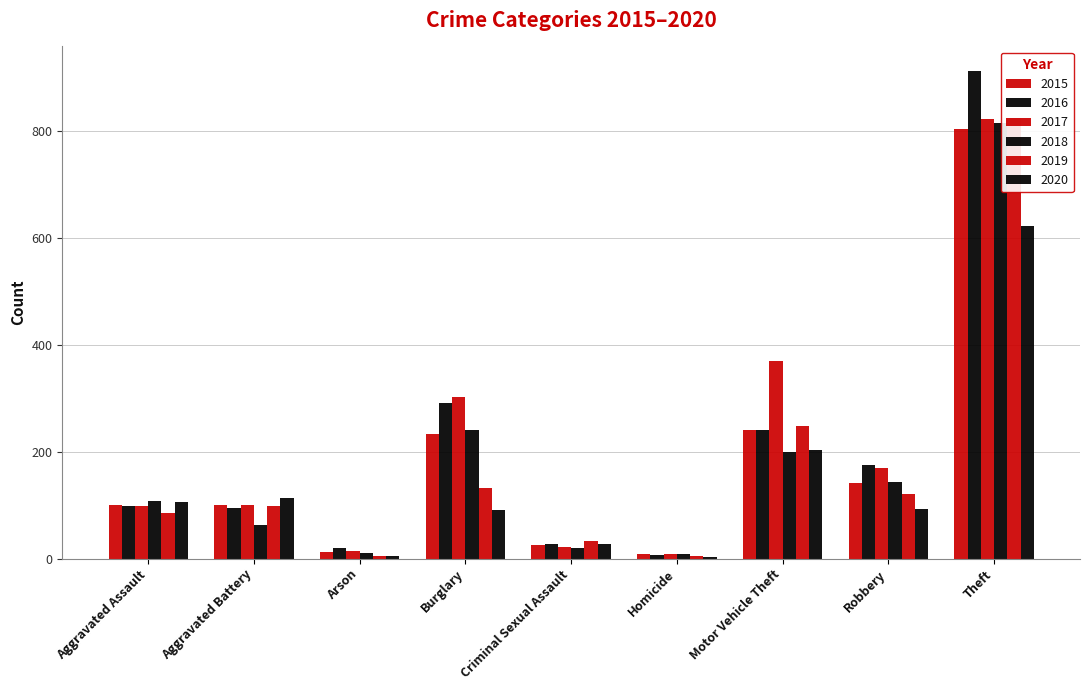

Which category has the highest value across all series?

Theft